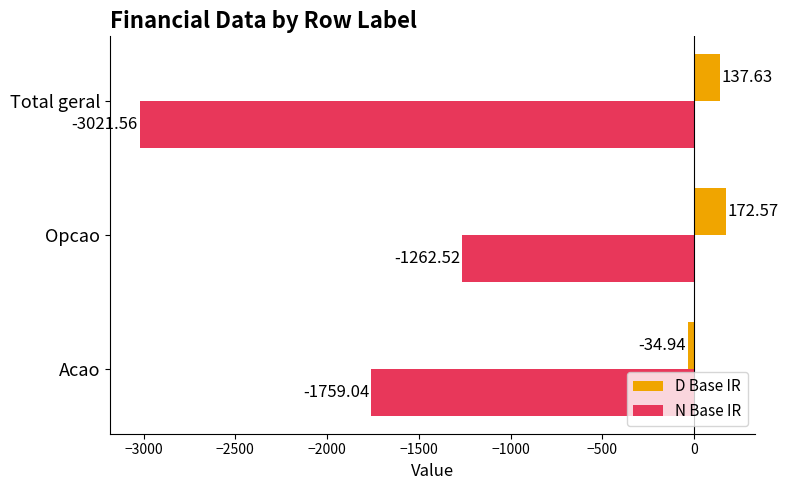

Rank the categories by D Base IR value from highest to lowest.

Opcao, Total geral, Acao